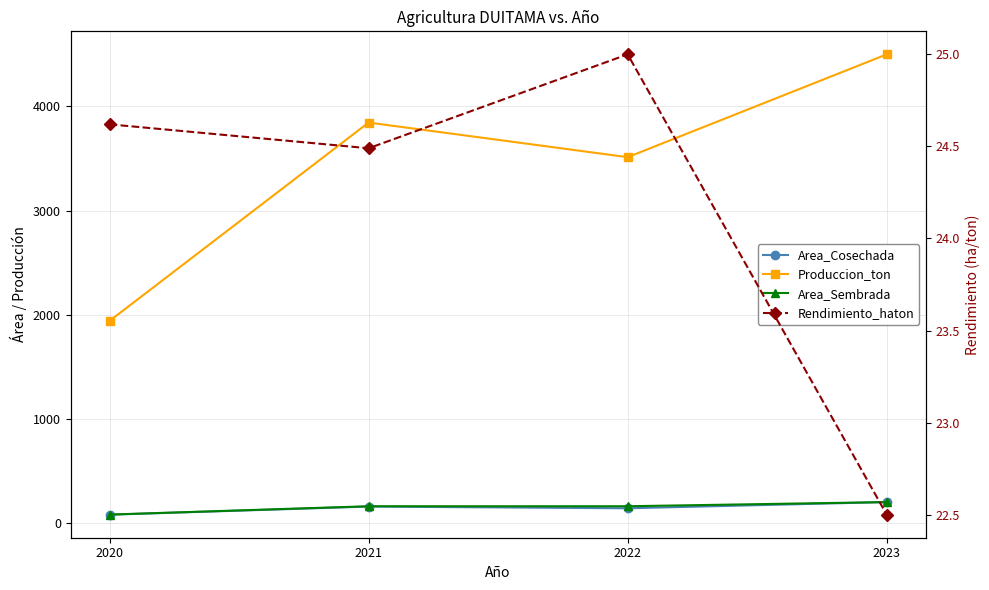

At which category is the sum across all series the highest?

2023